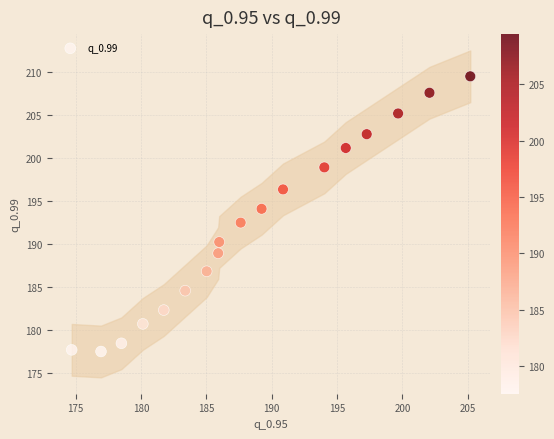

What Y value in the scatter plot is closest to 193?

192.5